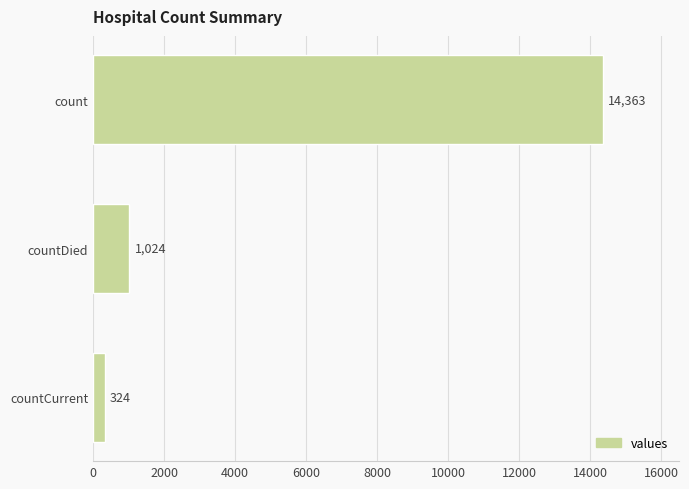

List the labels in order of value, largest first.

count, countDied, countCurrent